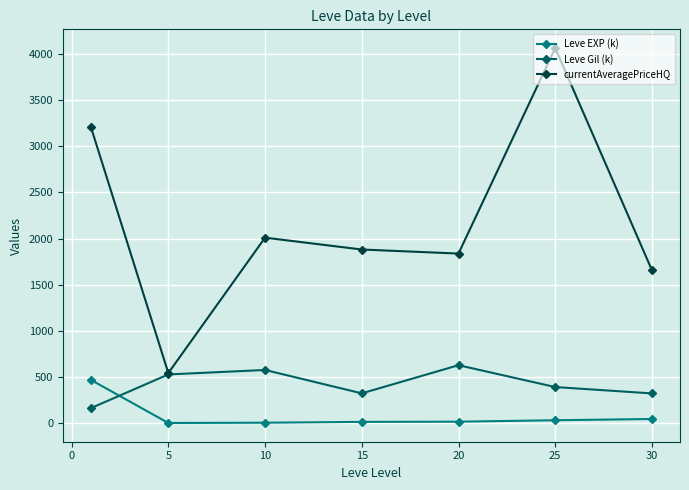

True or false: Leve Gil (k) has more than 2 interior local peaks.

False